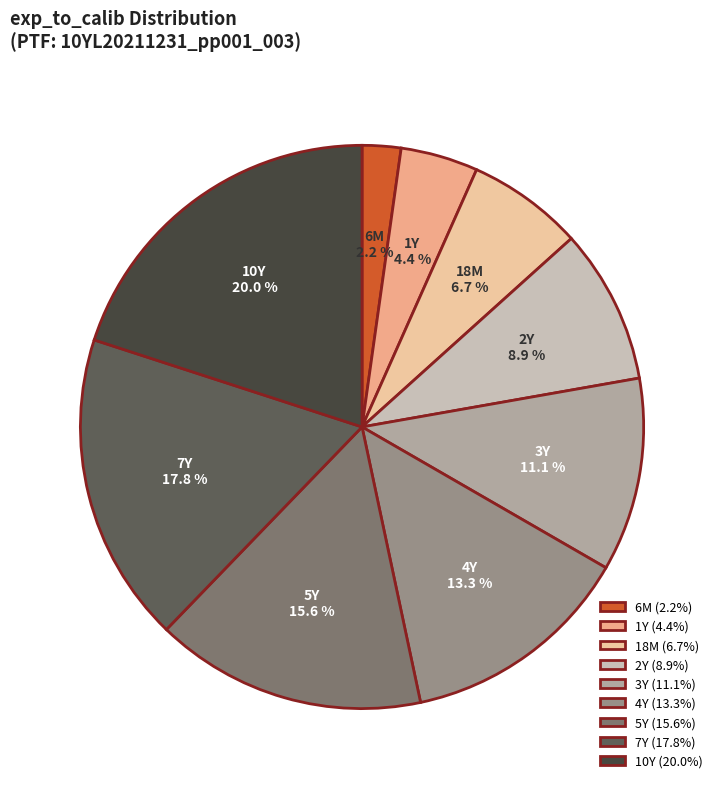

Rank the categories by value from lowest to highest.

6M, 1Y, 18M, 2Y, 3Y, 4Y, 5Y, 7Y, 10Y